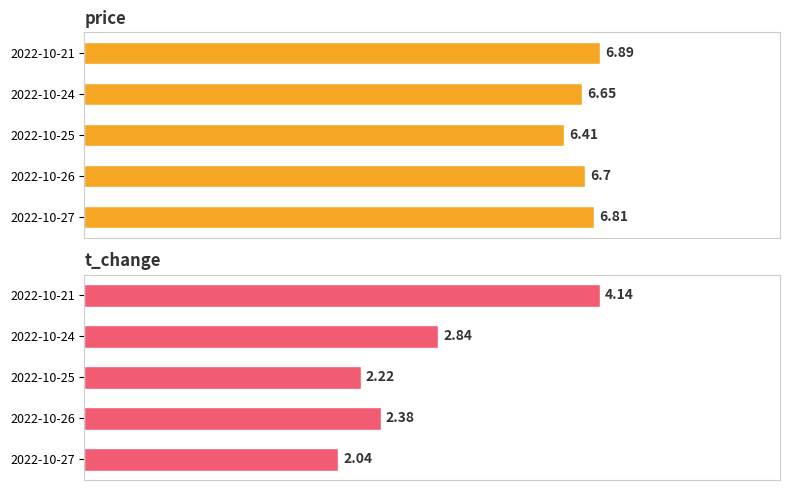

Reading left to right, what are all the values shown in this chart?

price: 6.8	6.7	6.4	6.7	6.9
t_change: 2.0	2.4	2.2	2.8	4.1